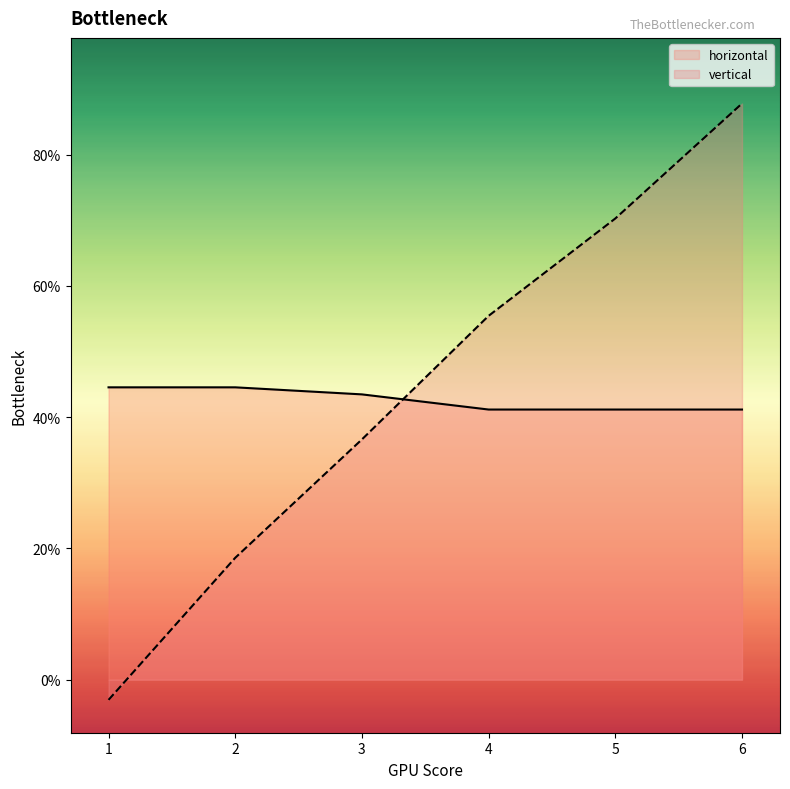

After their last crossing, which series has the higher values: horizontal or vertical?

vertical